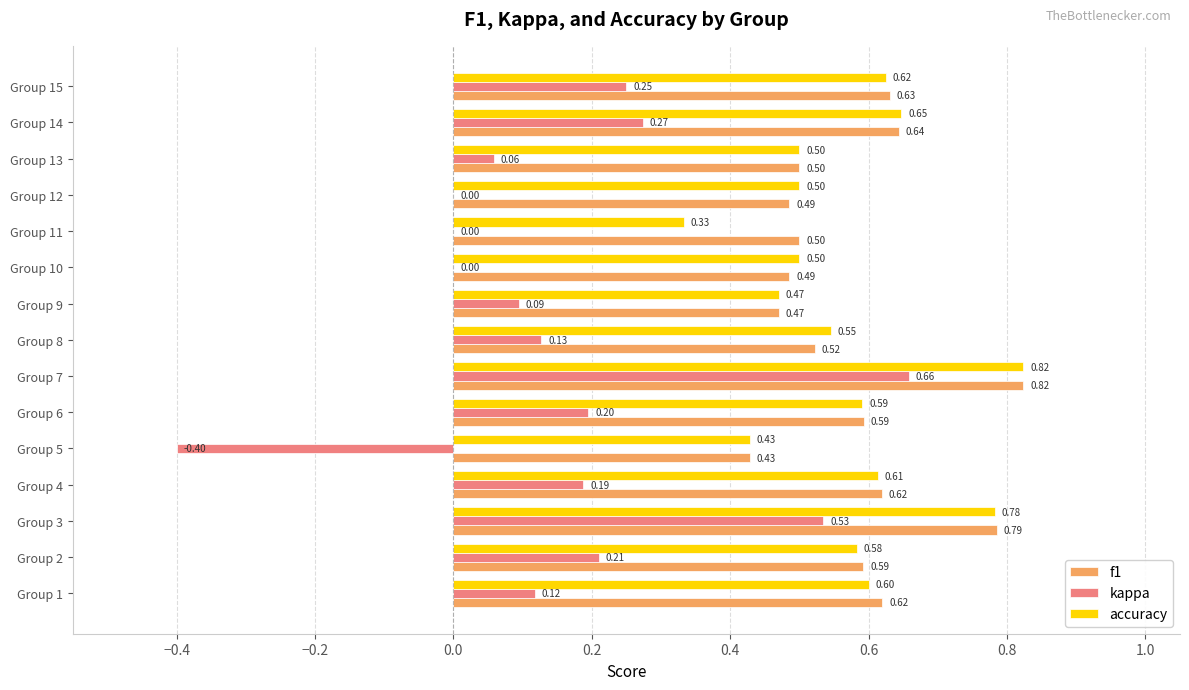

What is the sum of the accuracy values at Group 13 and Group 12?

1.0